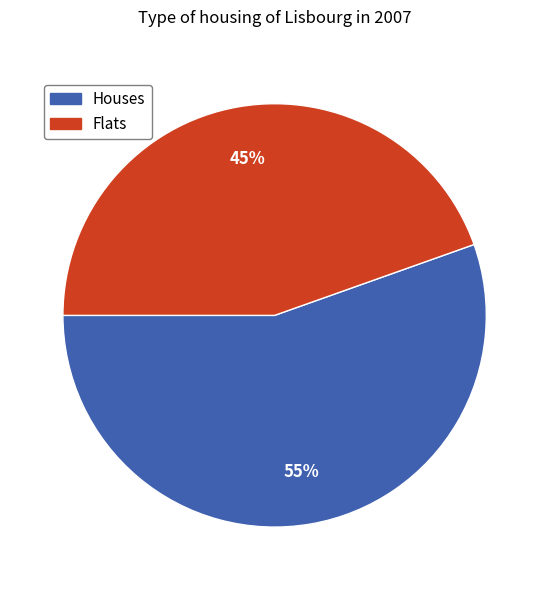

Is there a majority slice in this chart?

Yes